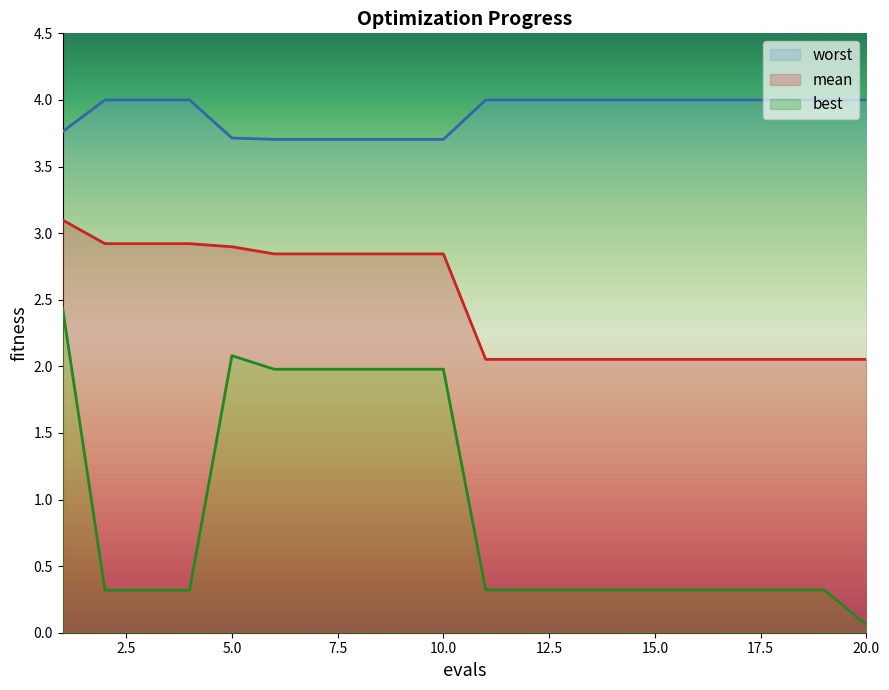

Is it true that best equals 1.0 at 5?

False